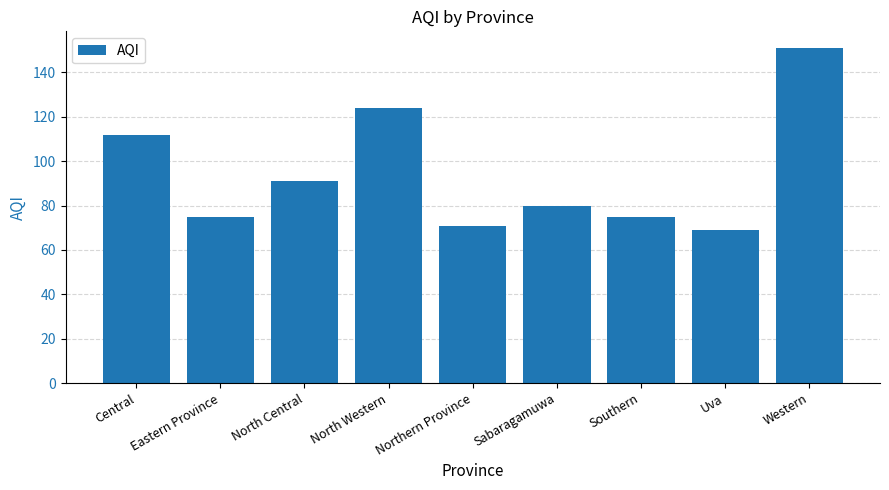

At which label is the value closest to 110?

Central